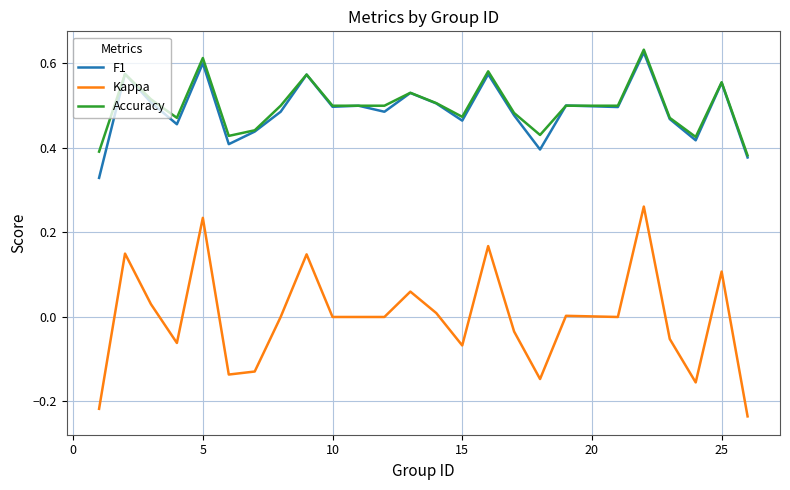

True or false: Kappa and F1 intersect in this chart.

False